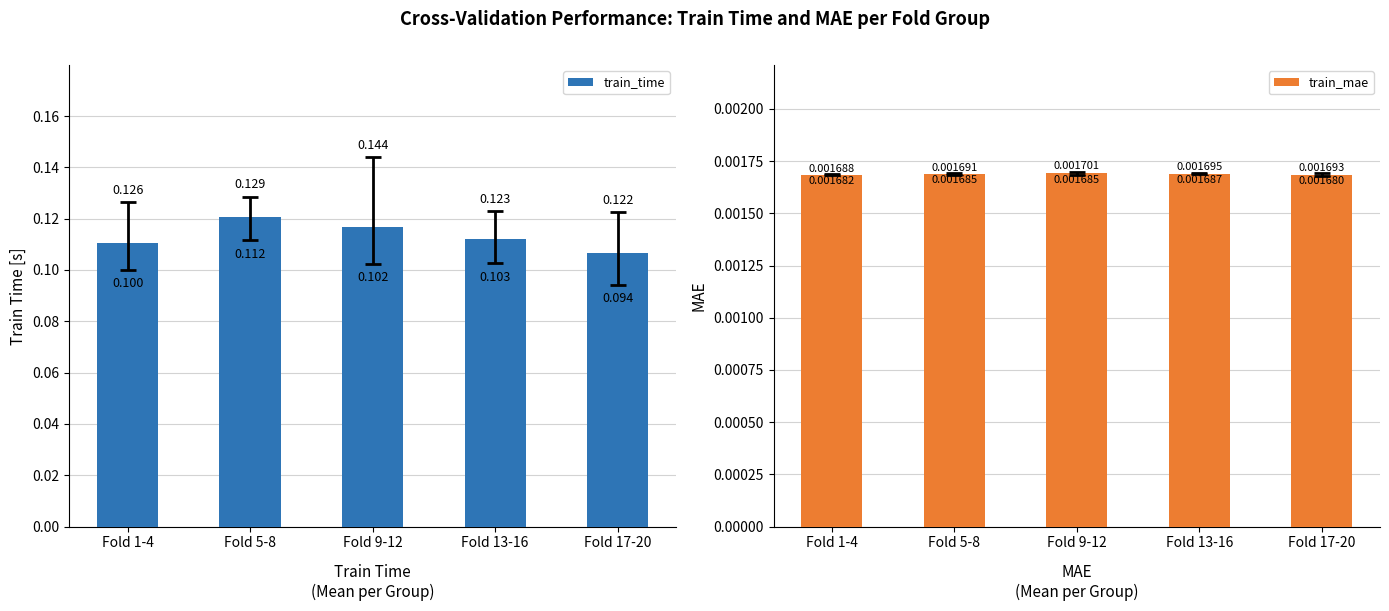

What is the maximum value for train_time?

0.1